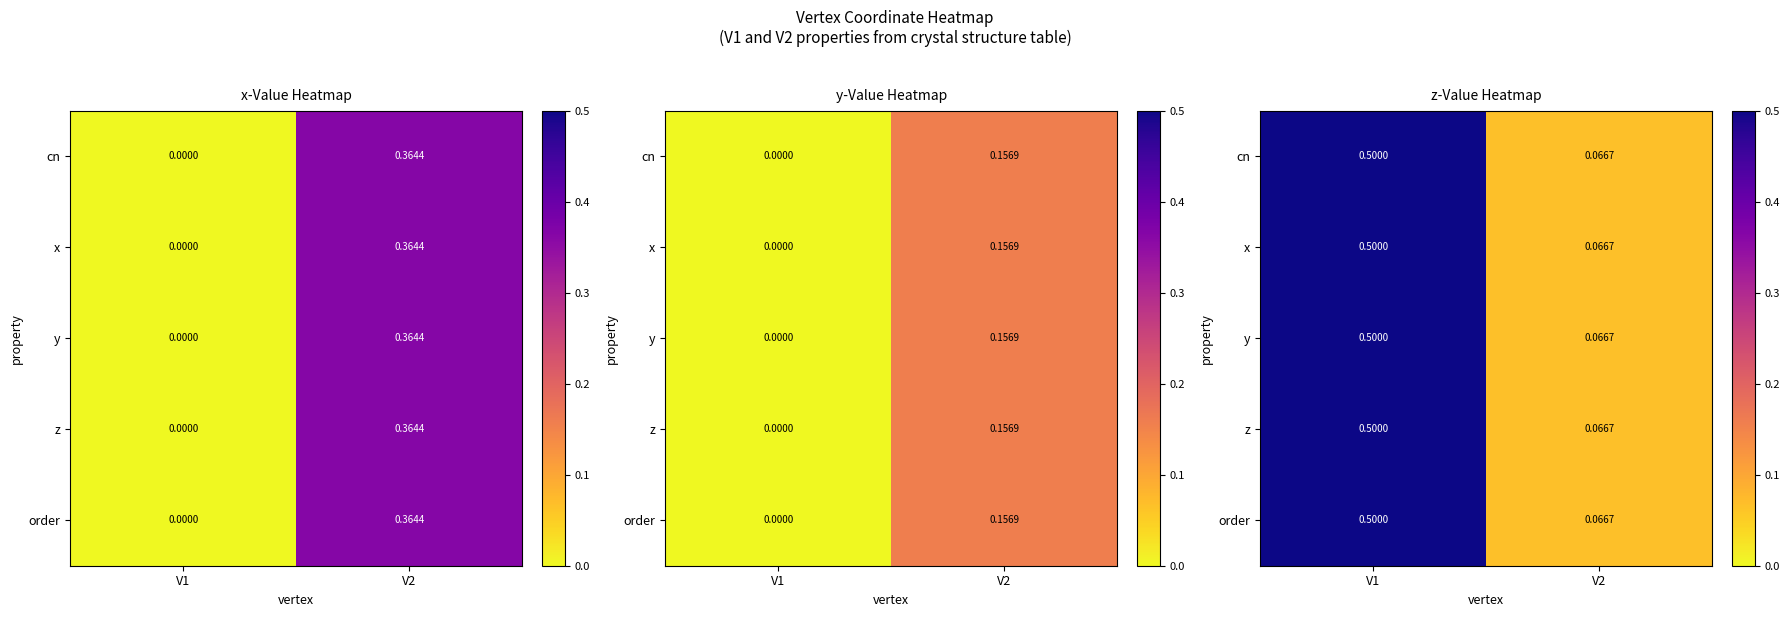

At which category is the sum across all series the highest?

V1